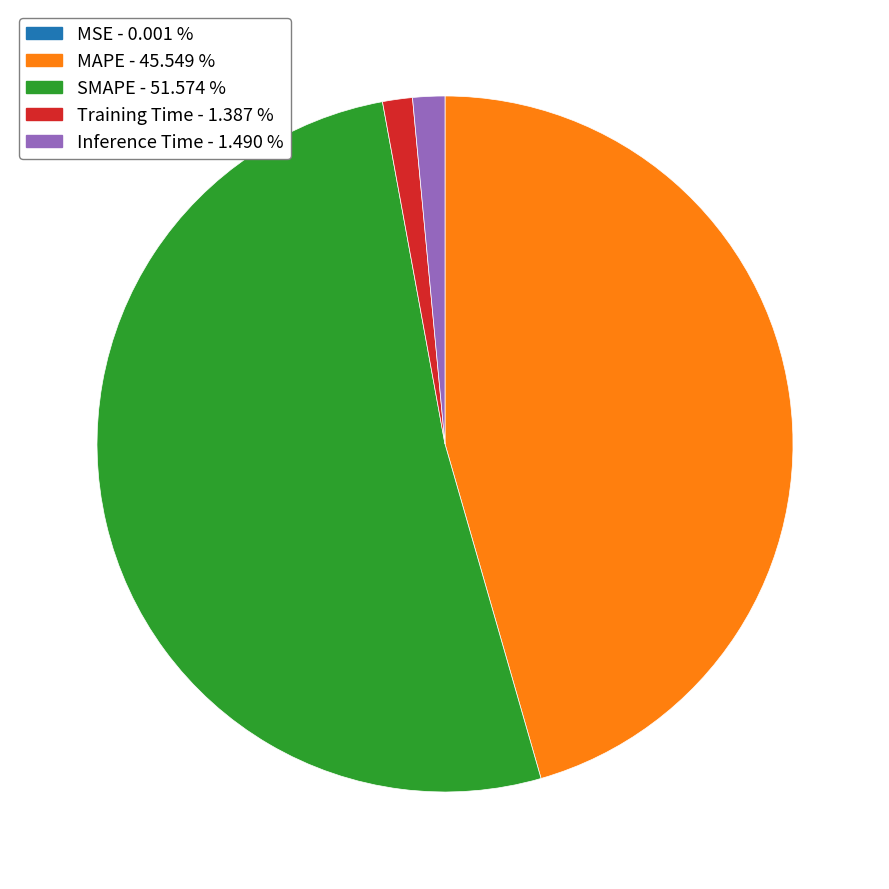

Is SMAPE the majority of the pie?

Yes